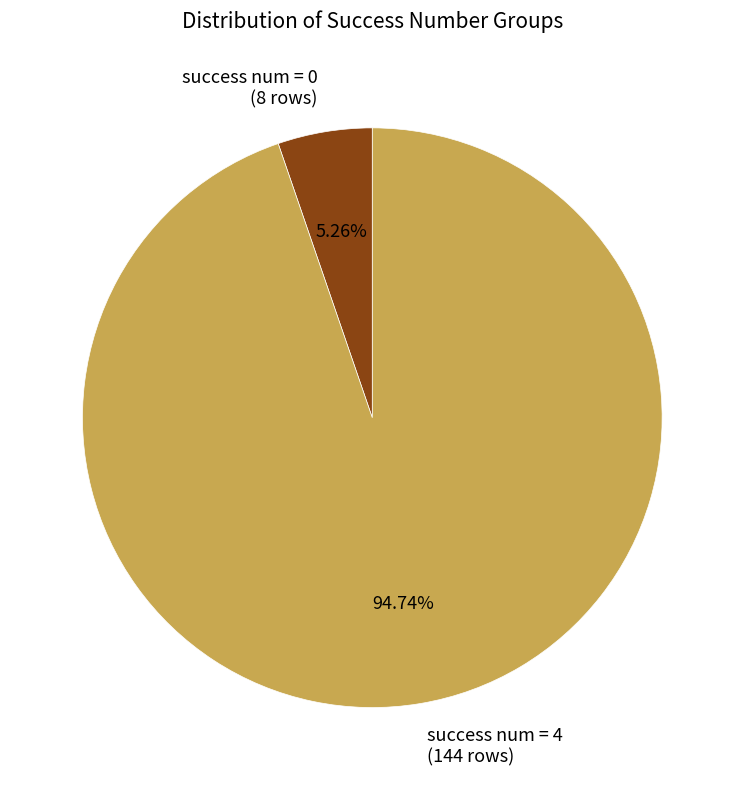

Between success num = 0 (8 rows) and success num = 4 (144 rows), which is larger?

success num = 4 (144 rows)